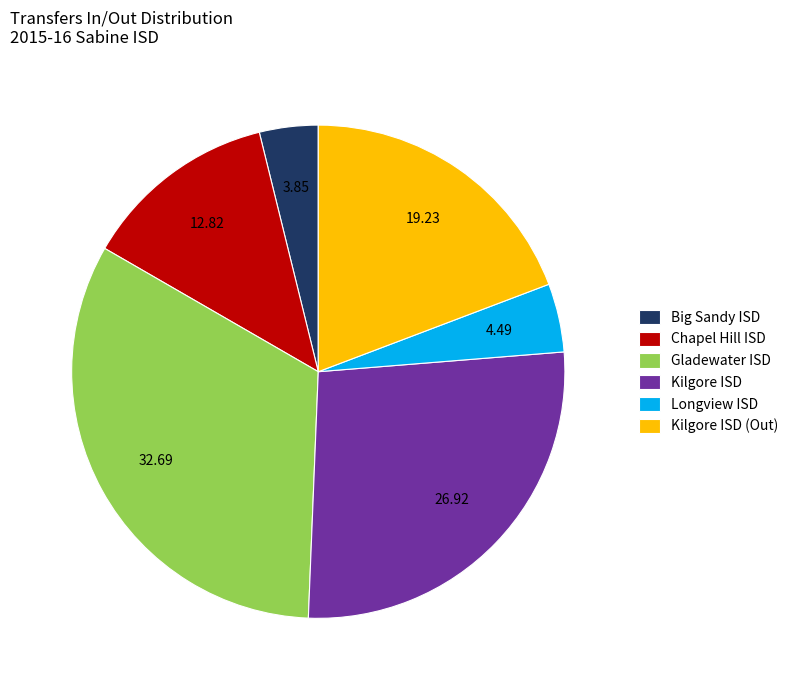

Which category has the smallest portion of the pie?

Big Sandy ISD